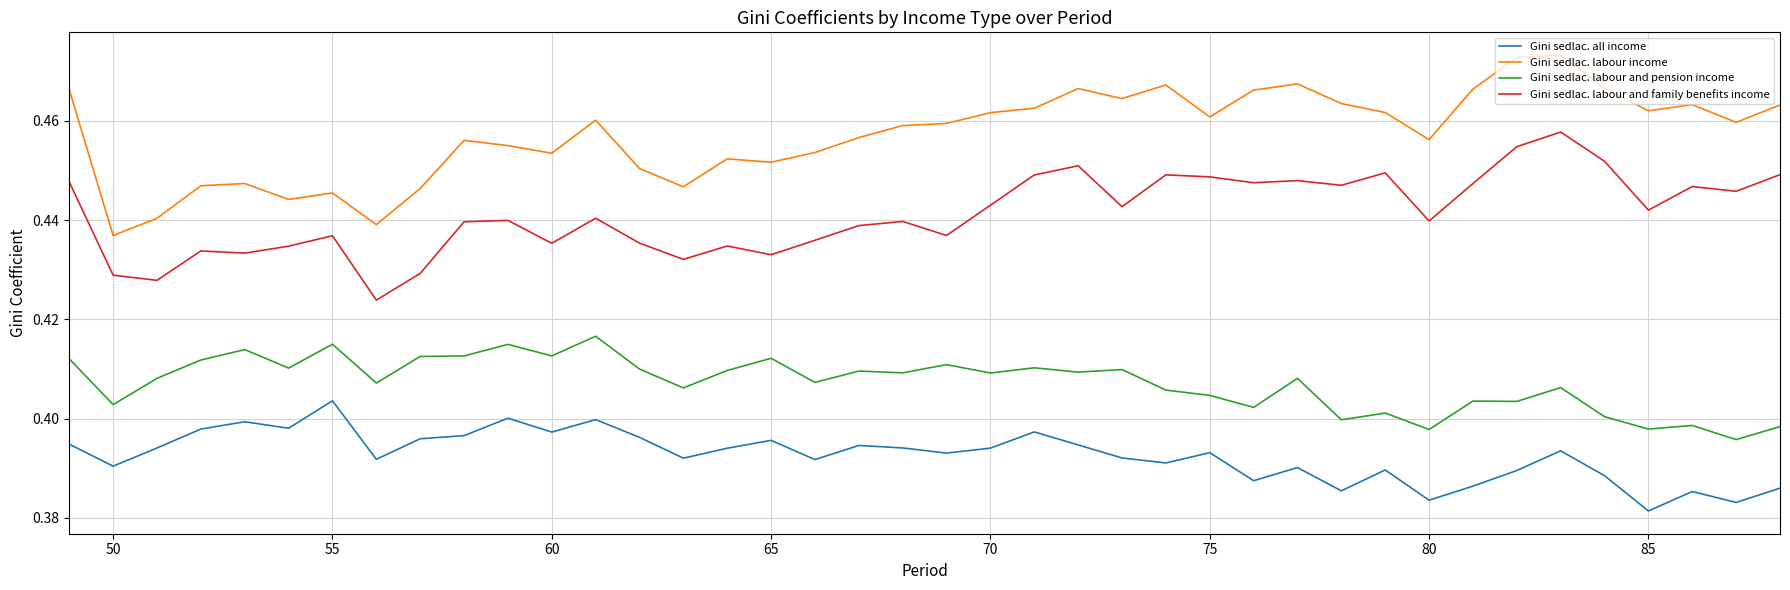

What is the sum of all Gini sedlac. labour income values?

18.3